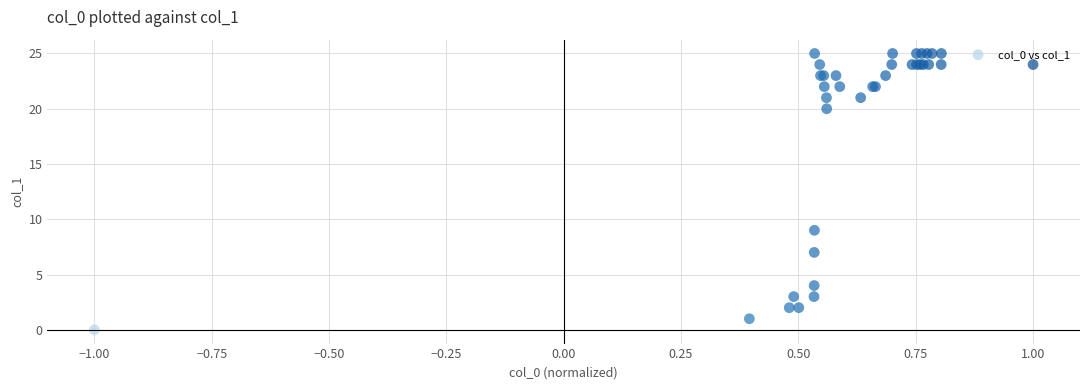

What Y value in the scatter plot is closest to 12?

9